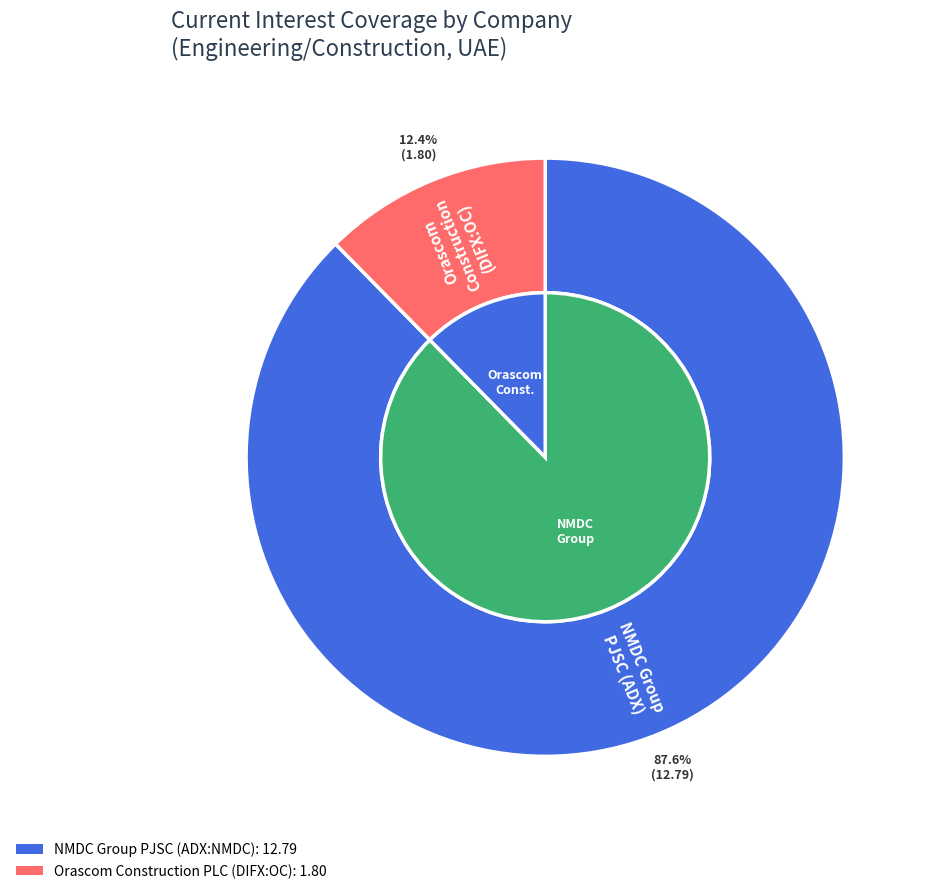

Combined, do NMDC Group PJSC (ADX:NMDC) and Orascom Construction PLC (DIFX:OC) account for over 50%?

Yes